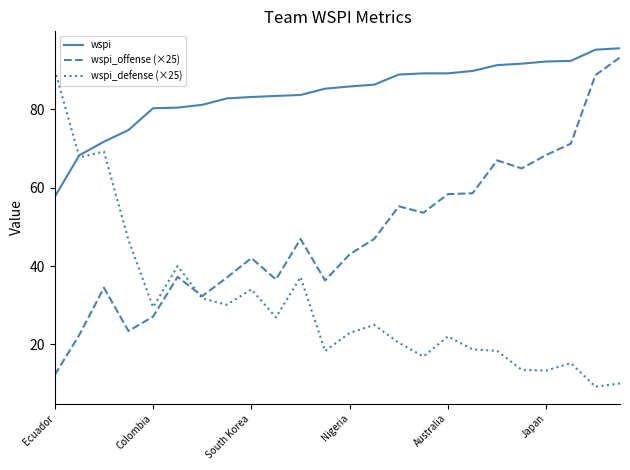

What is the minimum value shown in the chart?

9.2